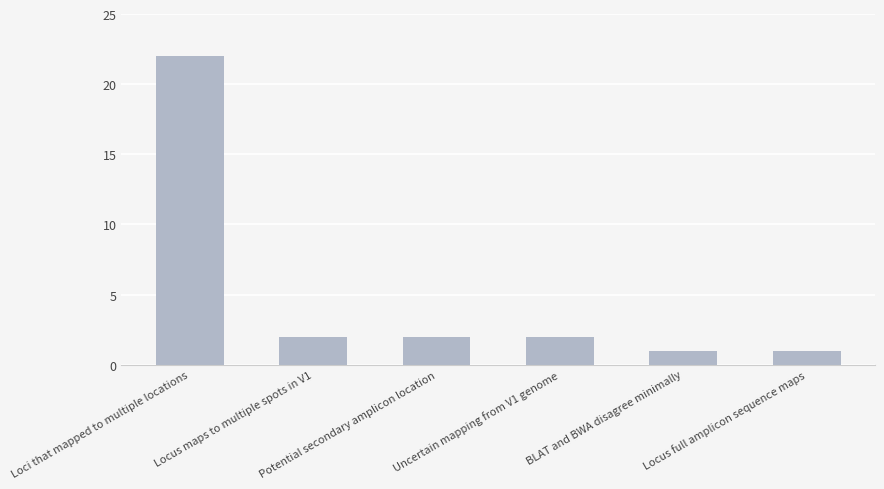

Reading right to left, list all the values displayed in this chart.

Locus full amplicon sequence maps=1	BLAT and BWA disagree minimally=1	Uncertain mapping from V1 genome=2	Potential secondary amplicon location=2	Locus maps to multiple spots in V1=2	Loci that mapped to multiple locations=22